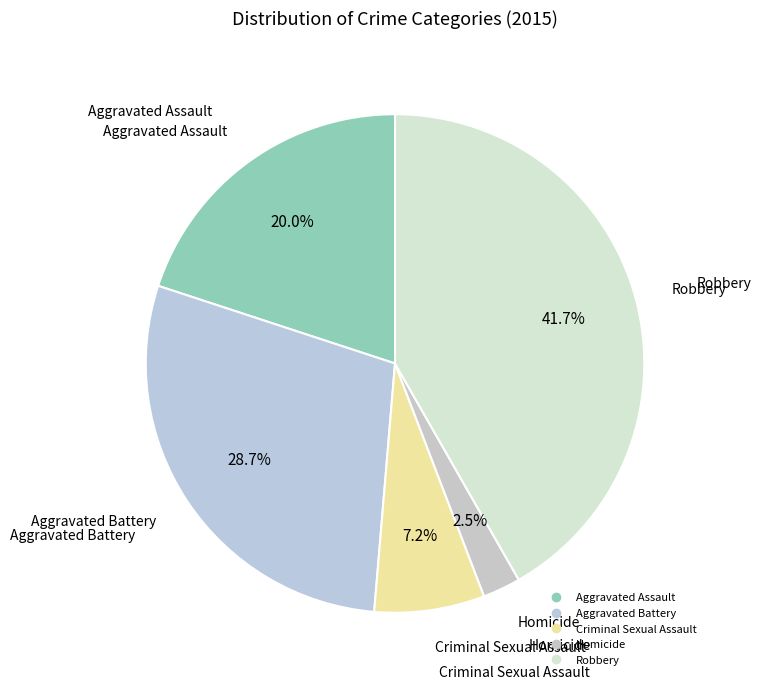

How many segments does this pie chart have?

5